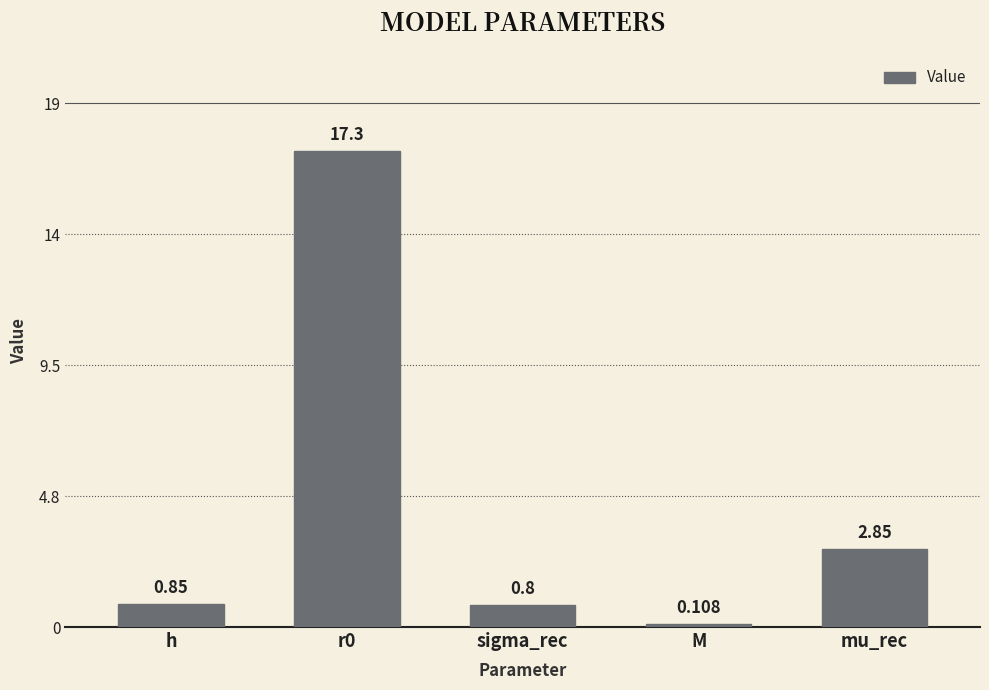

Reading left to right, transcribe all the data shown in this chart.

0.8	17.3	0.8	0.1	2.9